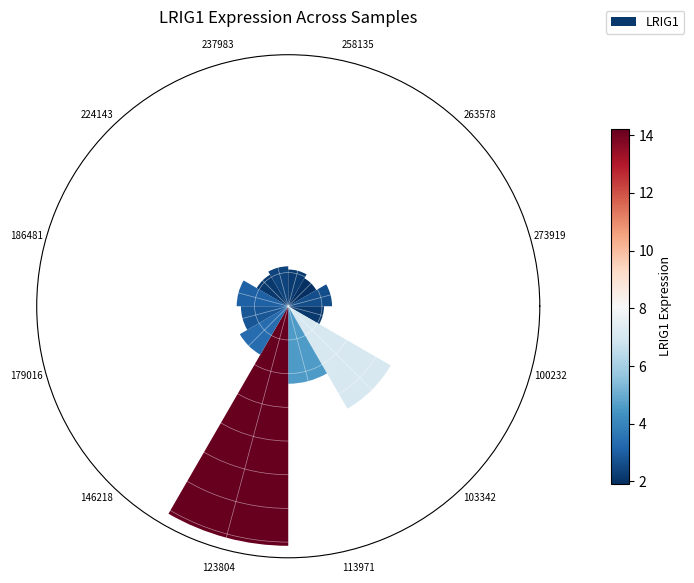

What is the change in value from 100232 to 146218?

+1.2